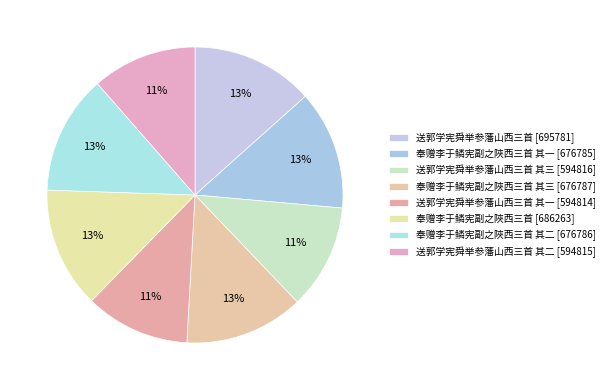

How many slices are in this pie chart?

8